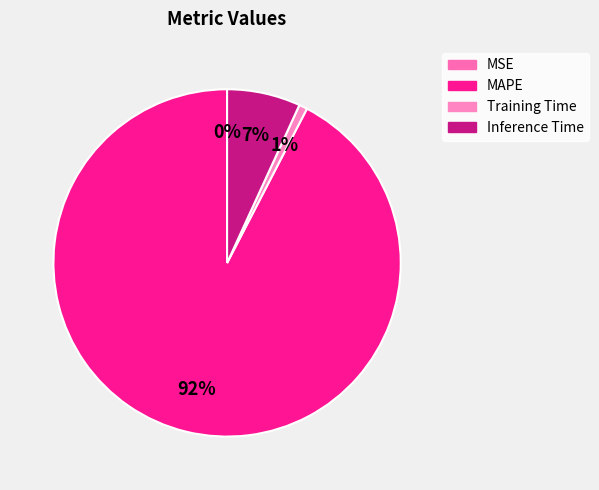

How many segments does this pie chart have?

4